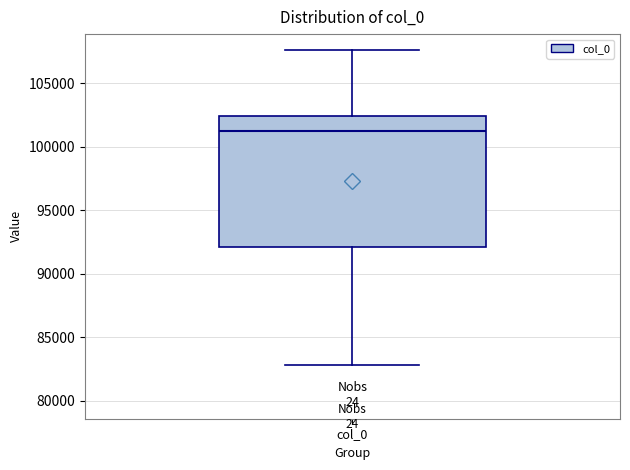

Where is the upper edge of the box for col_0 on the y-axis? The values are not printed on the chart, so give them approximately, as read against the axis.

102500